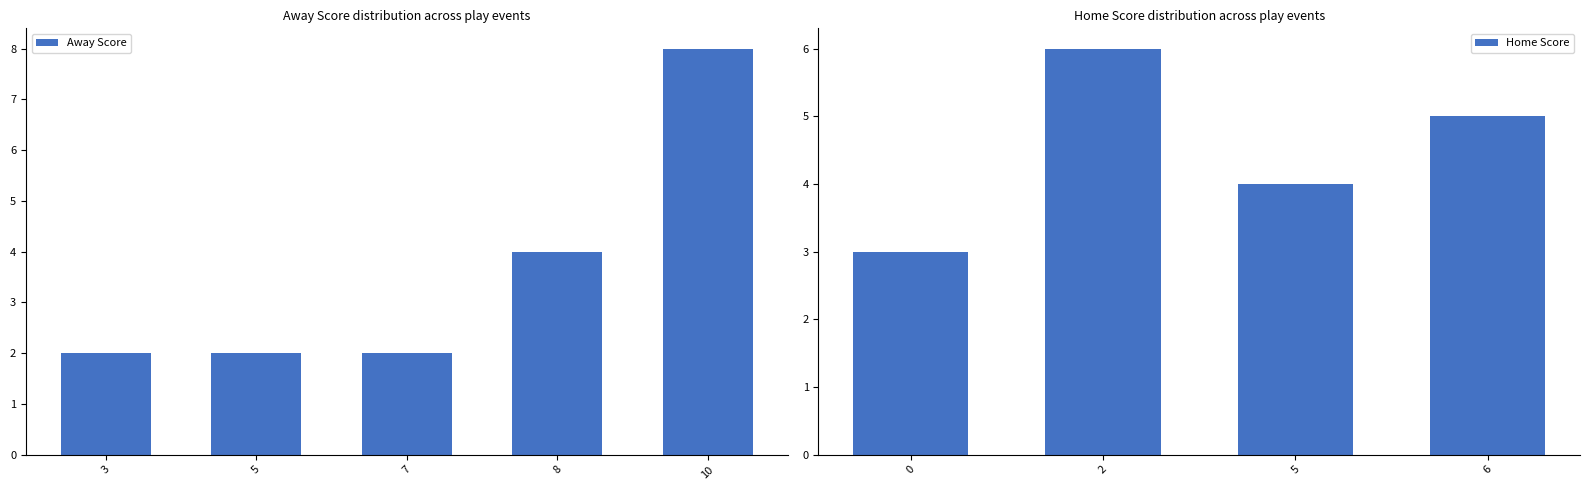

What is the approximate value of Away Score at 10?

8